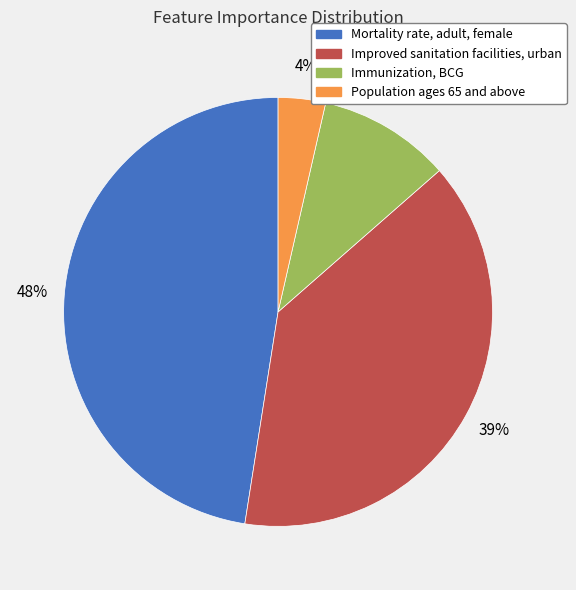

Does Mortality rate, adult, female account for over 50% of the chart?

No